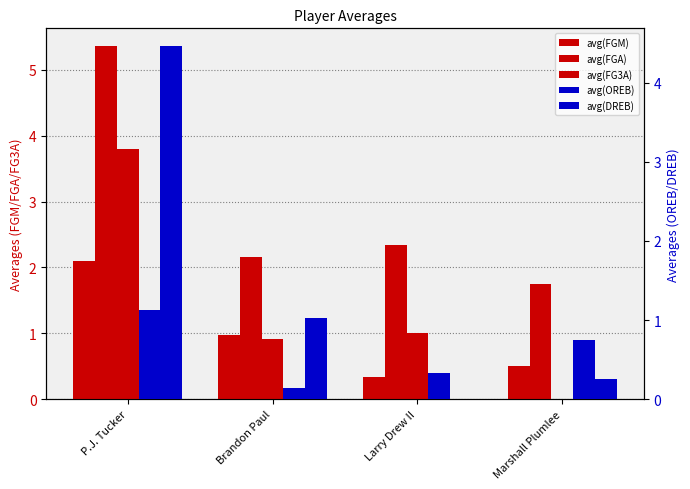

At Larry Drew II, list the series in order from smallest to largest.

avg(DREB), avg(FGM), avg(OREB), avg(FG3A), avg(FGA)